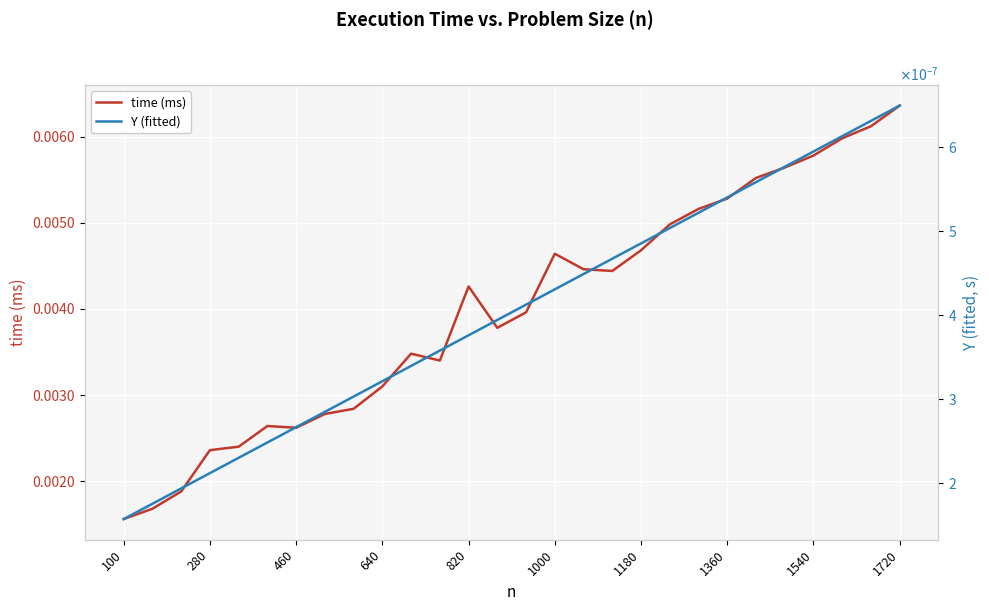

How many interior local valleys does the time (ms) series have?

4